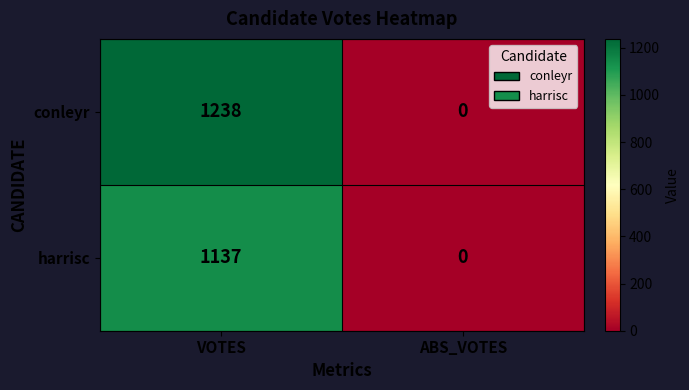

At which category is the sum across all series the highest?

VOTES